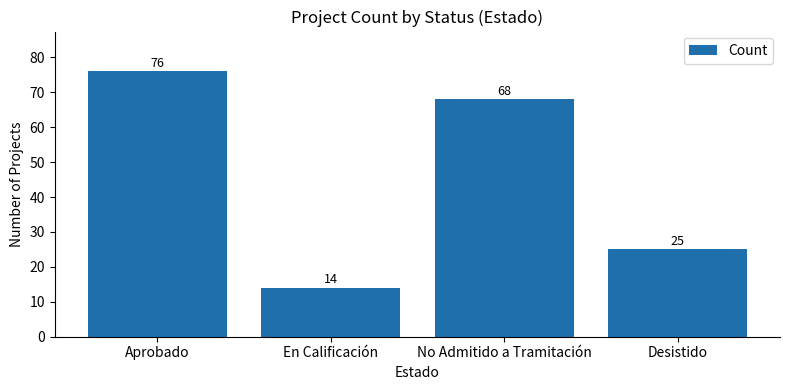

Rank the categories by value from lowest to highest.

En Calificación, Desistido, No Admitido a Tramitación, Aprobado